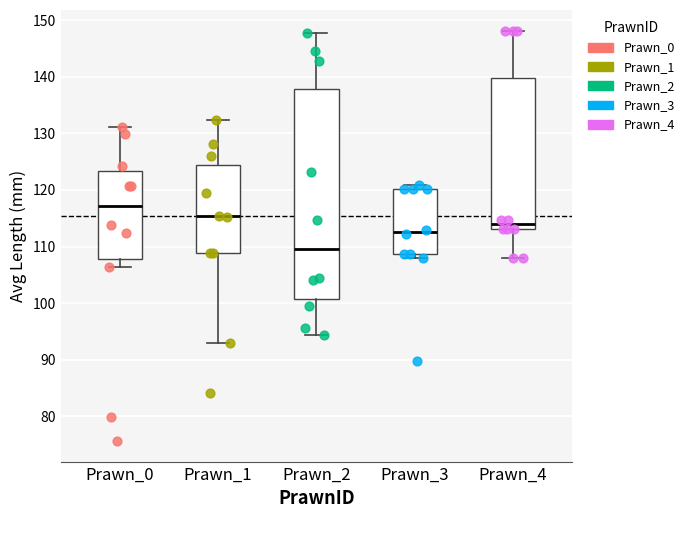

Which box's median line is the highest?

Prawn_0